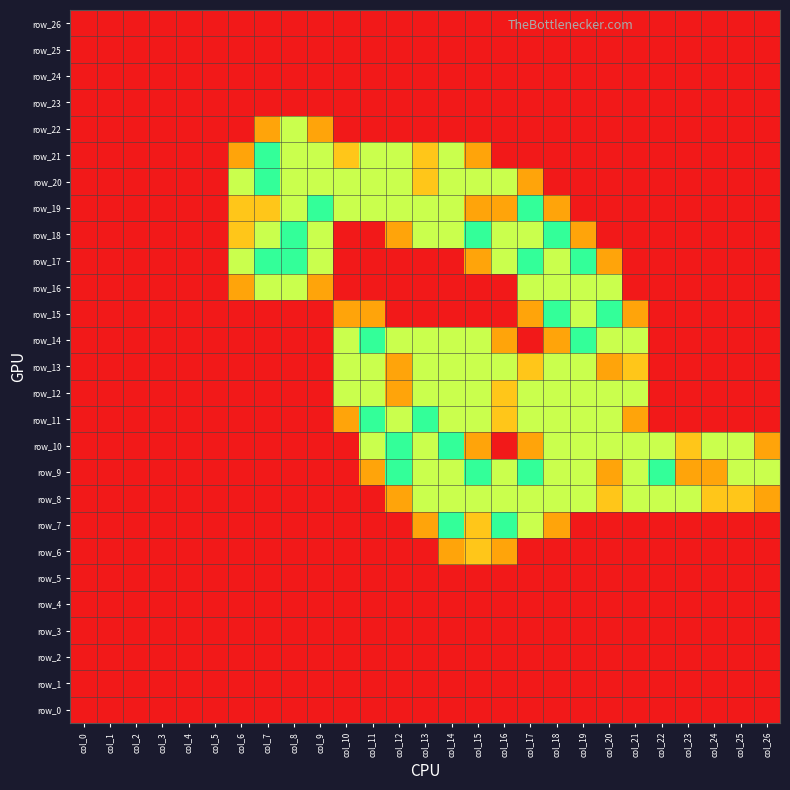

What is the total value across all series at col_10?

10.1